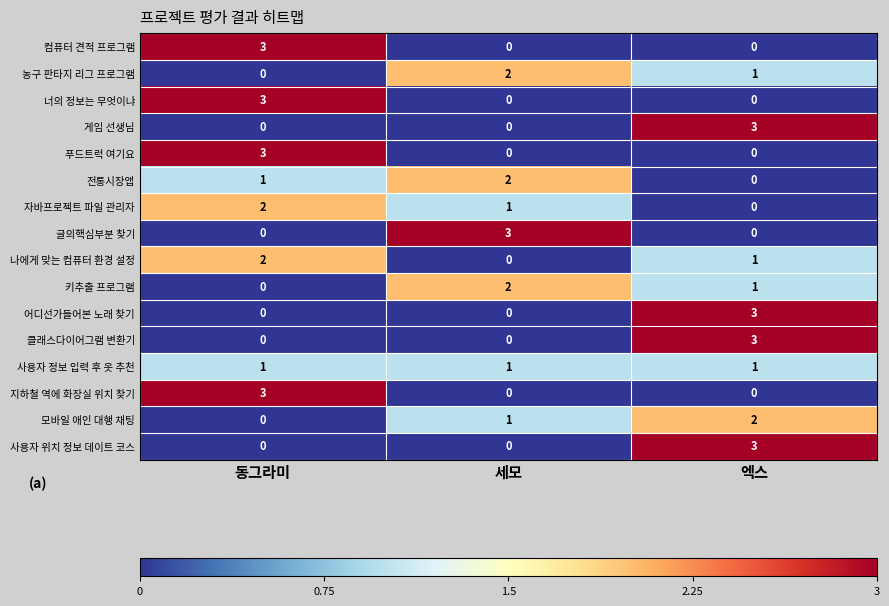

What is the spread (max minus min) of values at 세모?

3